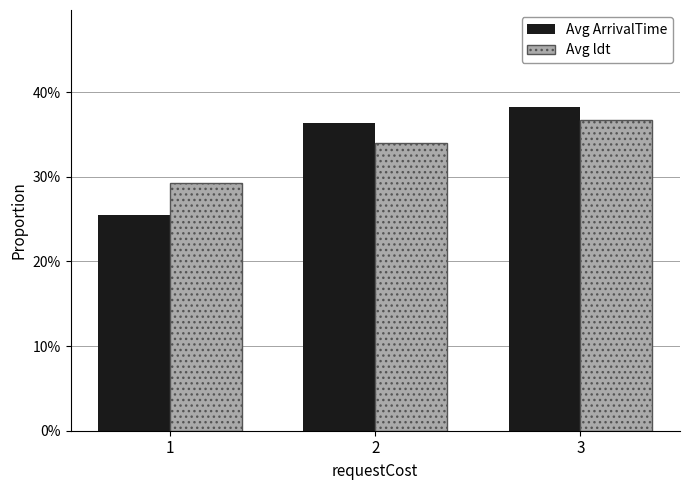

What is the value of the Avg ldt bar at the 3rd from the left?

0.4